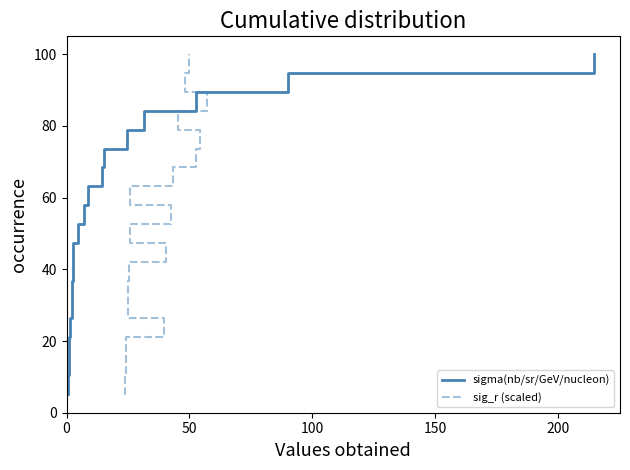

How many lines are shown in the chart?

2